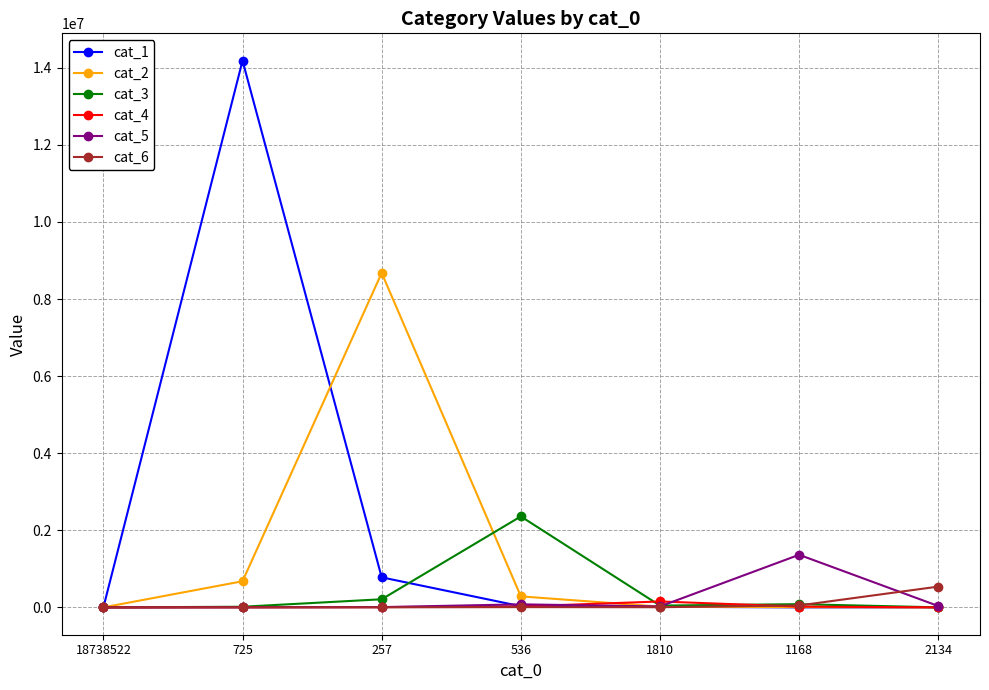

True or false: cat_2 has more than 2 points higher than both neighbors.

False